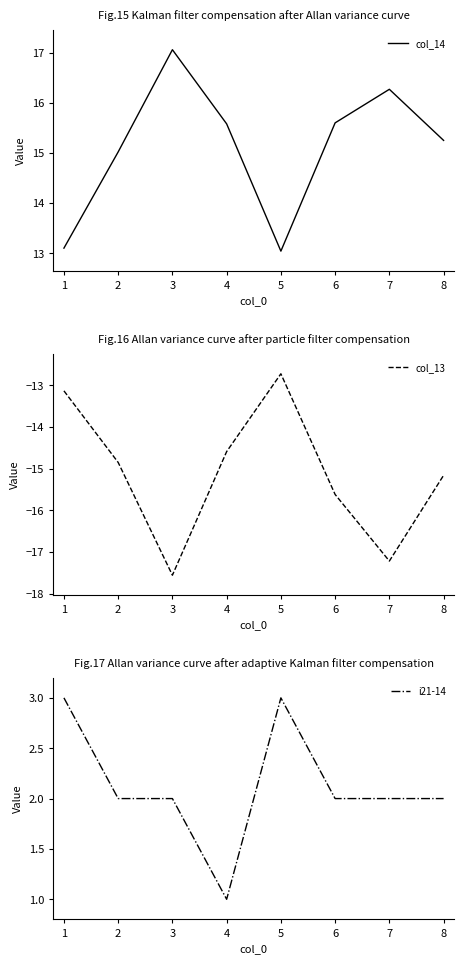

The col_13 series shows -19.8 at 1. True or false?

False